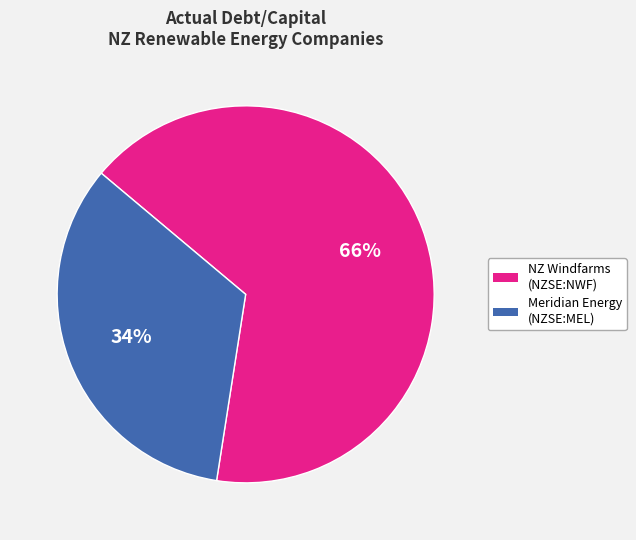

Is there a majority slice in this chart?

Yes